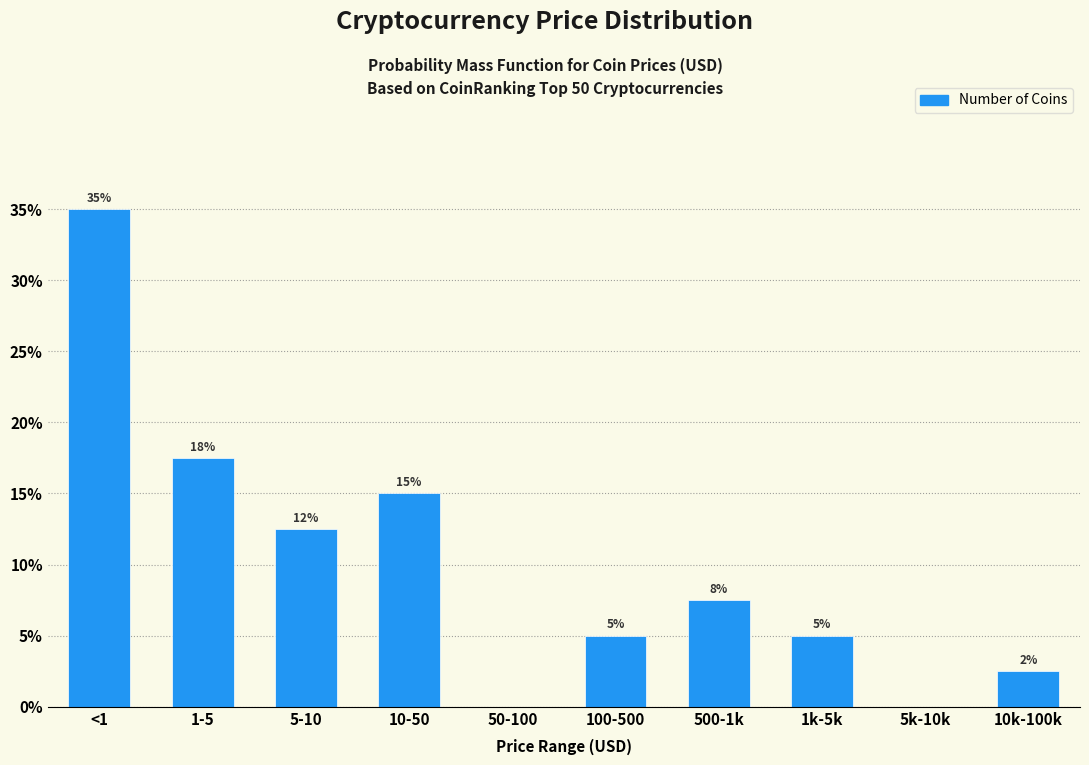

What is the sum of the values at 5-10 and 1-5?

30.0